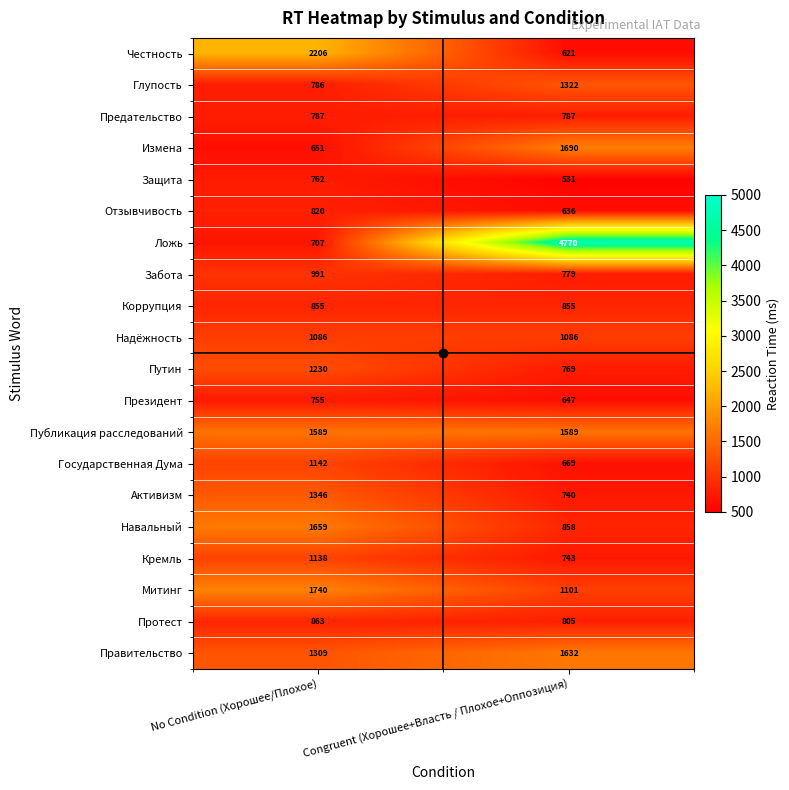

What is the sum of the Навальный values at Congruent (Хорошее+Власть / Плохое+Оппозиция) and No Condition (Хорошее/Плохое)?

2517